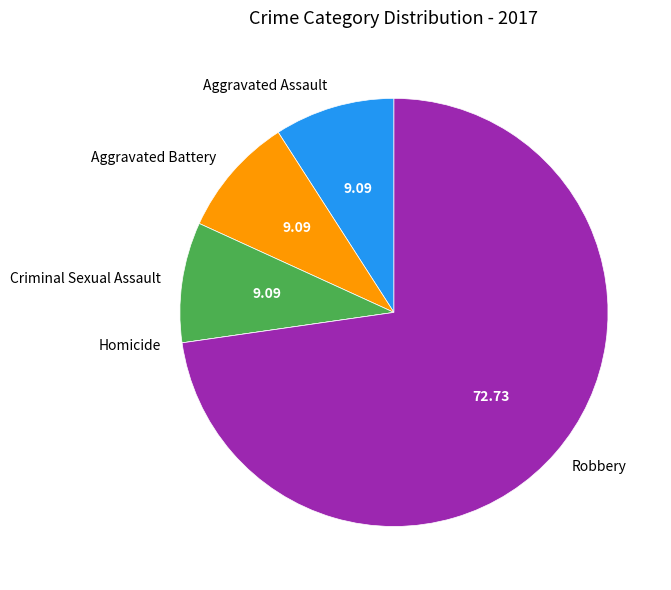

Is the sum of Criminal Sexual Assault and Aggravated Battery greater than half?

No